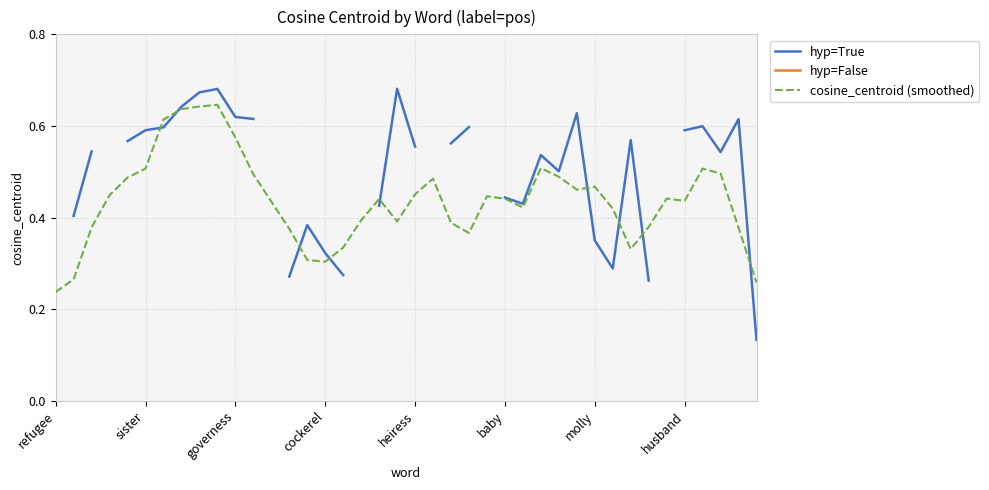

Is the value of hyp=False at 39 greater than the value of cosine_centroid (smoothed) at 36?

No